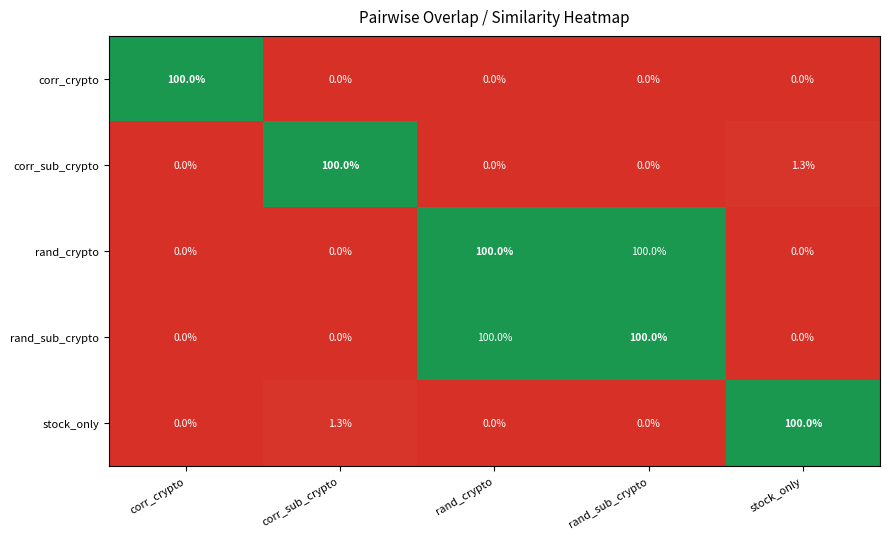

The stock_only series shows 0.0 at rand_sub_crypto. True or false?

True